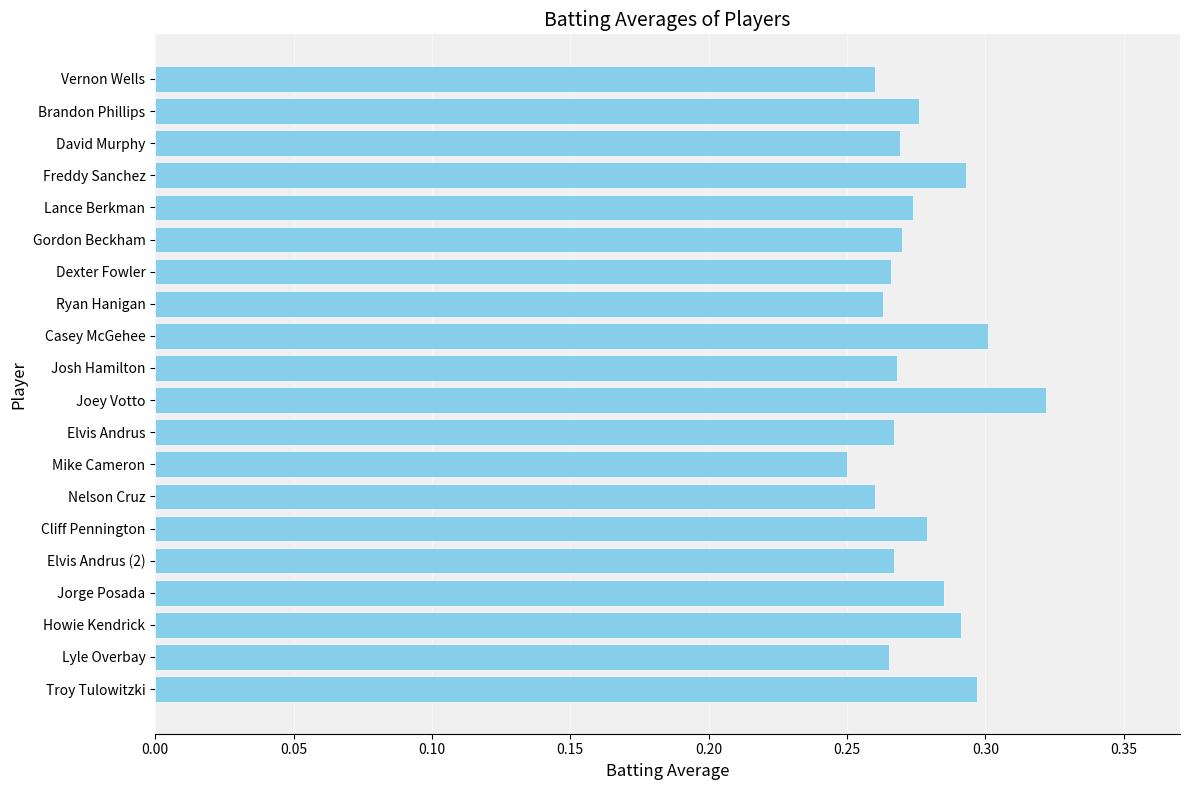

Between Dexter Fowler and Lance Berkman, which is larger?

Lance Berkman